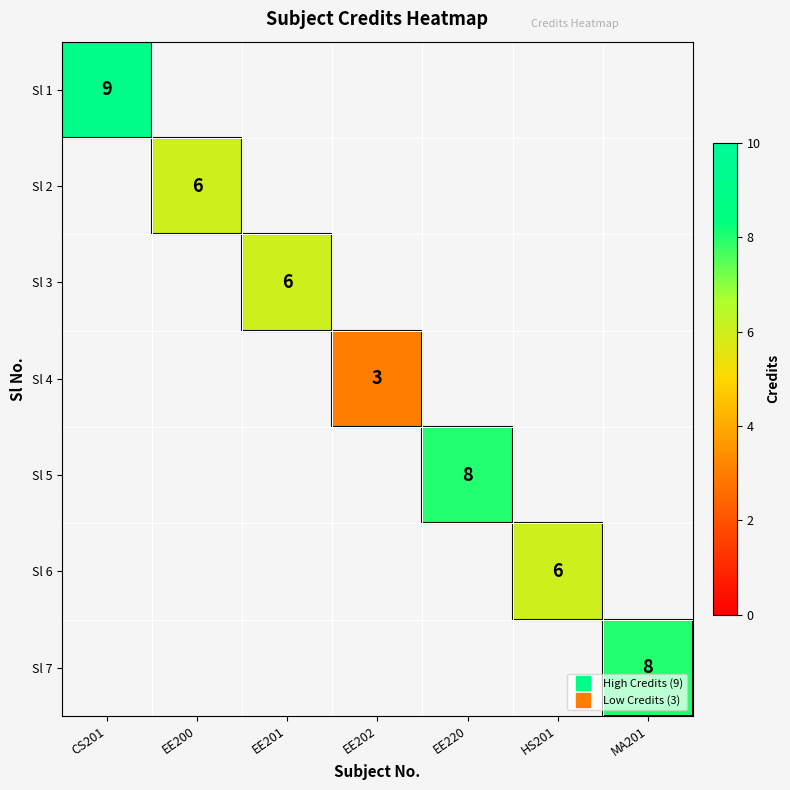

How many categories are shown in the chart?

7